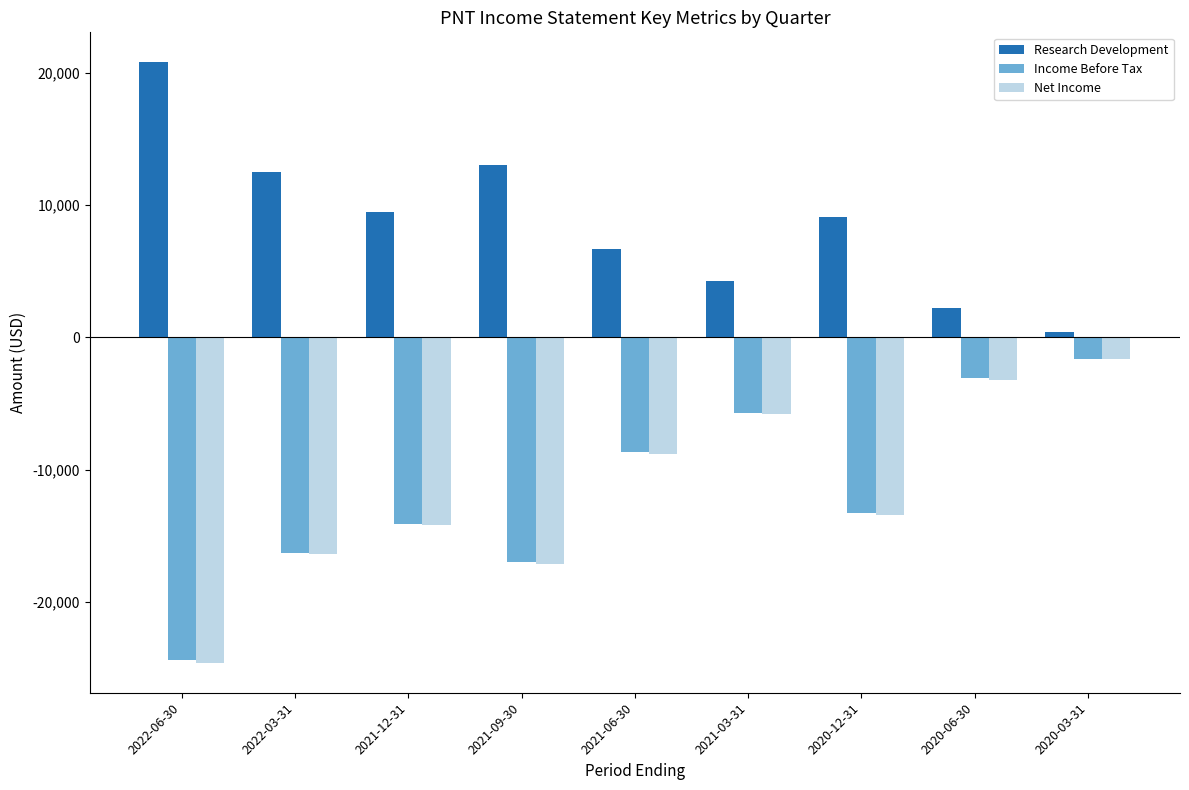

How many data points in Income Before Tax are less than -13300?

4